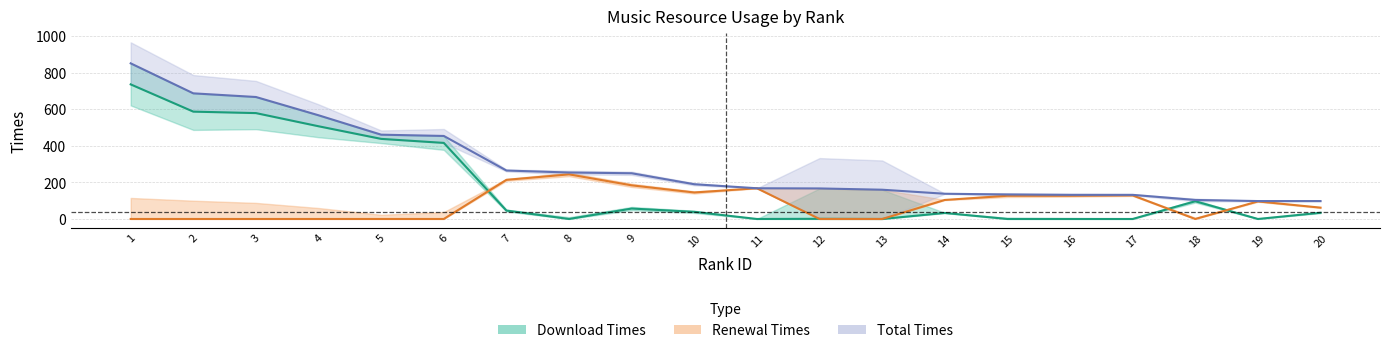

List the series in order of their overall mean, lowest first.

Renewal Times, Download Times, Total Times